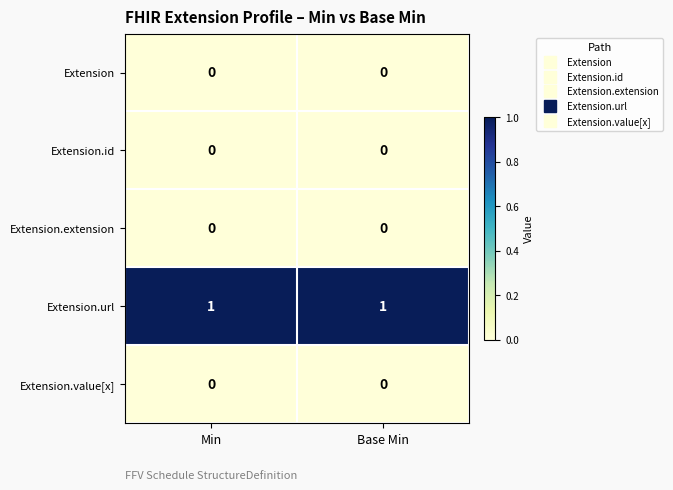

Reading left to right, what are all the values shown in this chart?

Extension: Min=0	Base Min=0
Extension.id: Min=0	Base Min=0
Extension.extension: Min=0	Base Min=0
Extension.url: Min=1	Base Min=1
Extension.value[x]: Min=0	Base Min=0